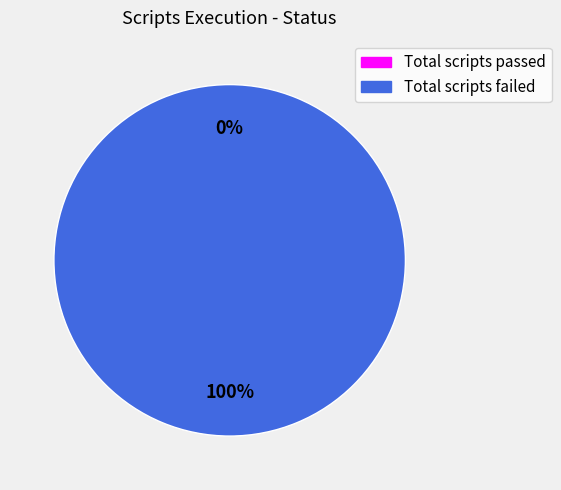

Which category has the smallest portion of the pie?

Total scripts passed